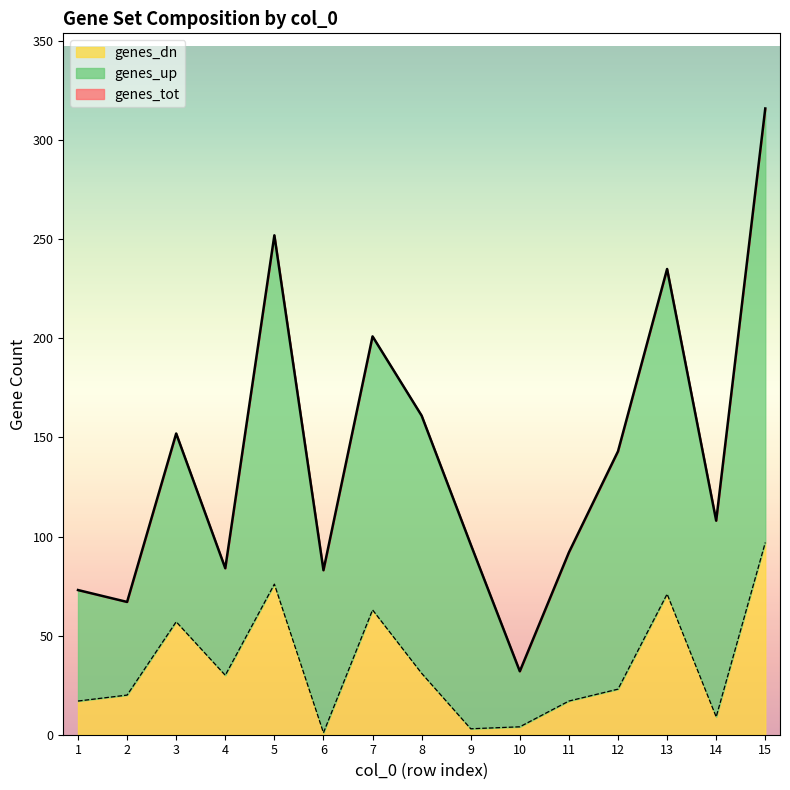

At which label is genes_dn closest to 49?

3